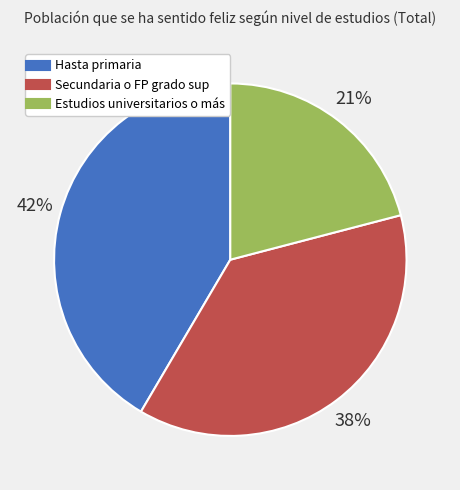

Which slice is the smallest?

Estudios universitarios o más